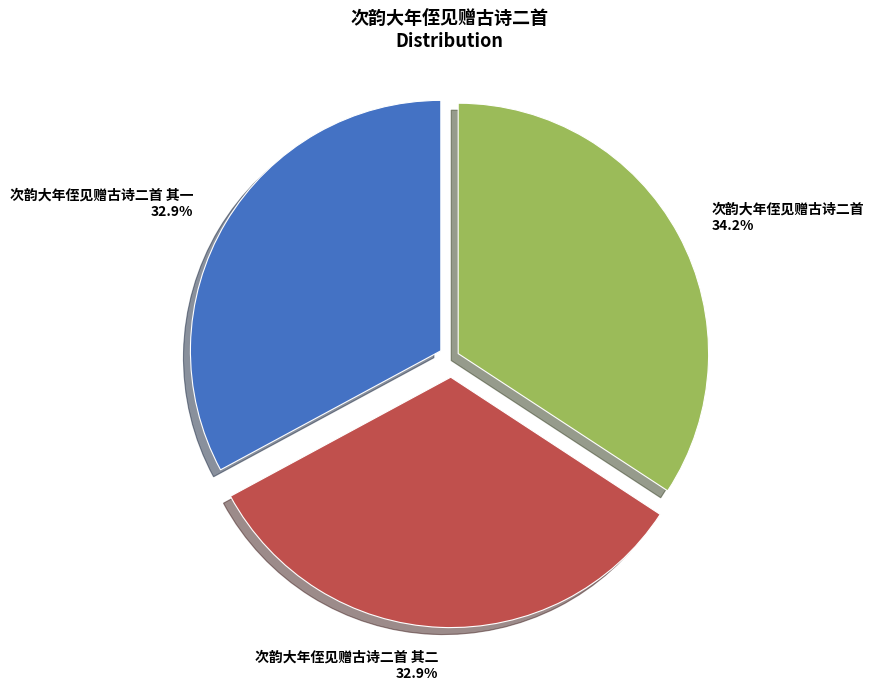

Which category has the biggest portion of the pie?

次韵大年侄见赠古诗二首